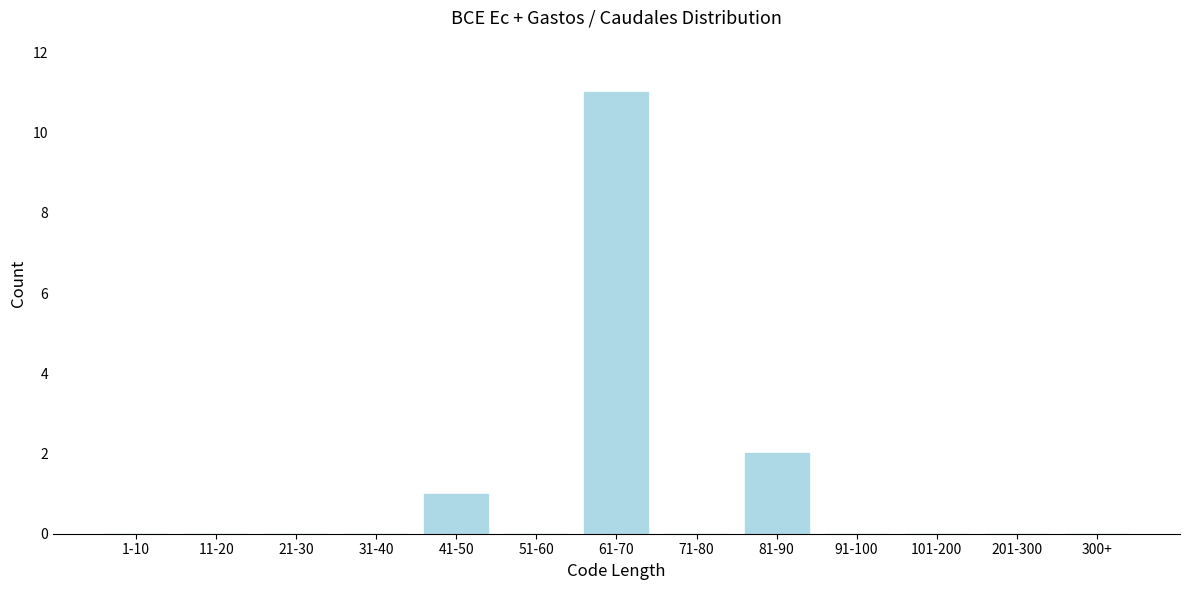

Reading left to right, list all the values displayed in this chart.

1-10=0	11-20=0	21-30=0	31-40=0	41-50=1	51-60=0	61-70=11	71-80=0	81-90=2	91-100=0	101-200=0	201-300=0	300+=0